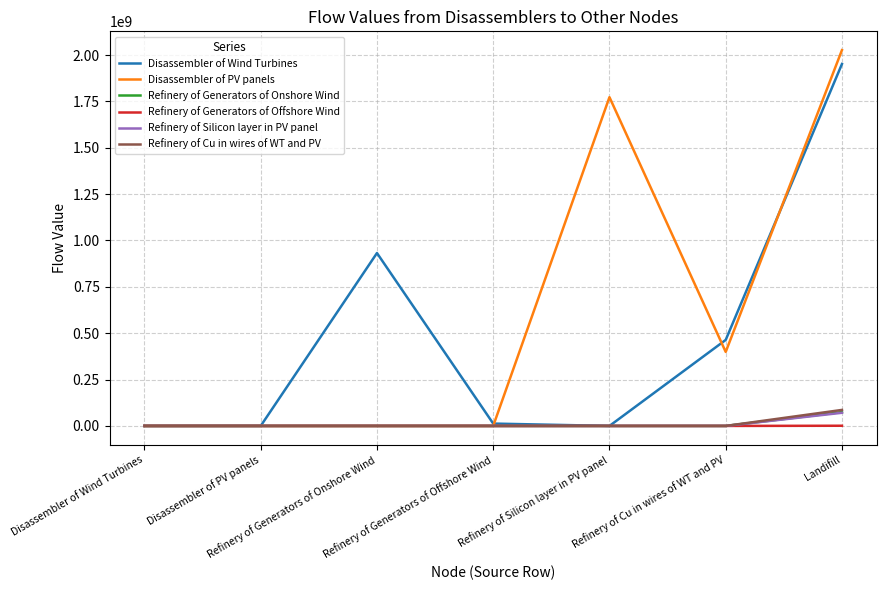

What is the maximum value shown in the chart?

2026371200.9